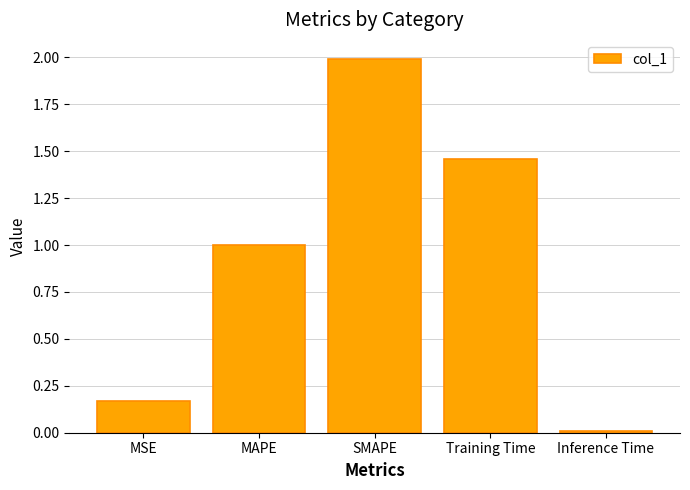

List the labels in order of value, largest first.

SMAPE, Training Time, MAPE, MSE, Inference Time